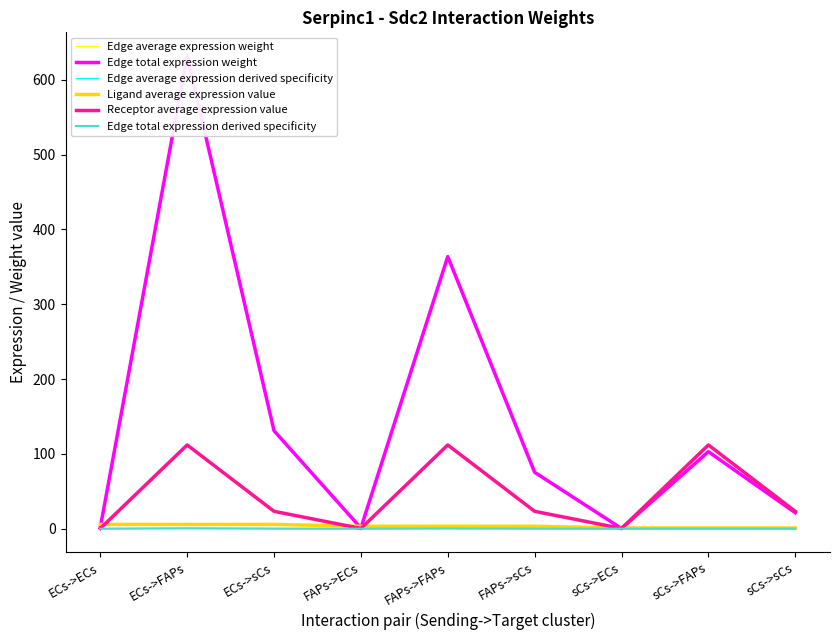

What is the difference between the Edge total expression weight values at FAPs->sCs and ECs->ECs?

73.9